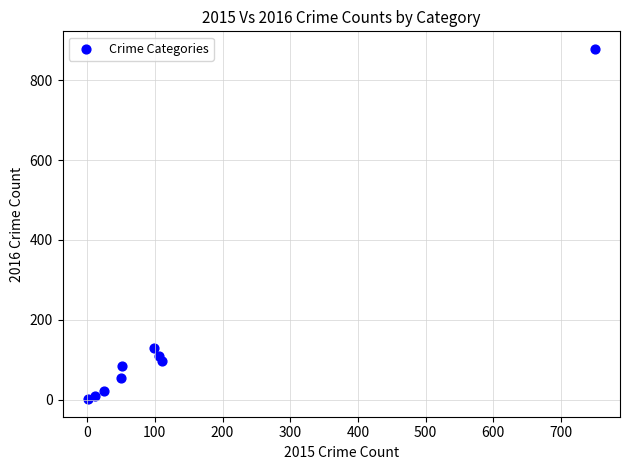

What Y value in the scatter plot is closest to 440?

129